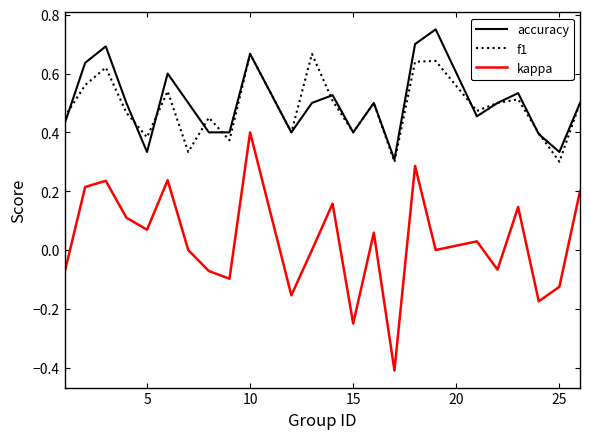

Which series has the largest range (max minus min)?

kappa